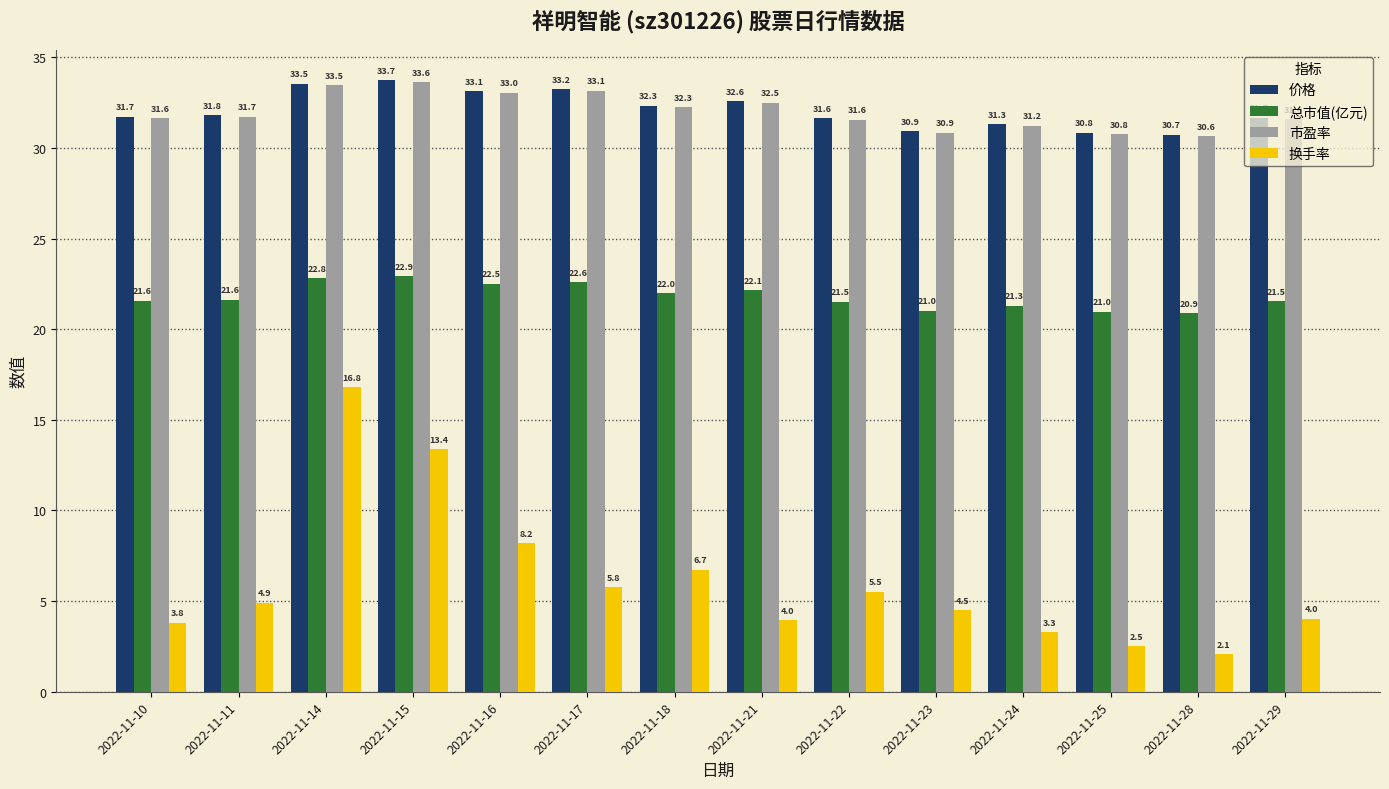

Where does the 价格 series first go above 31?

2022-11-10